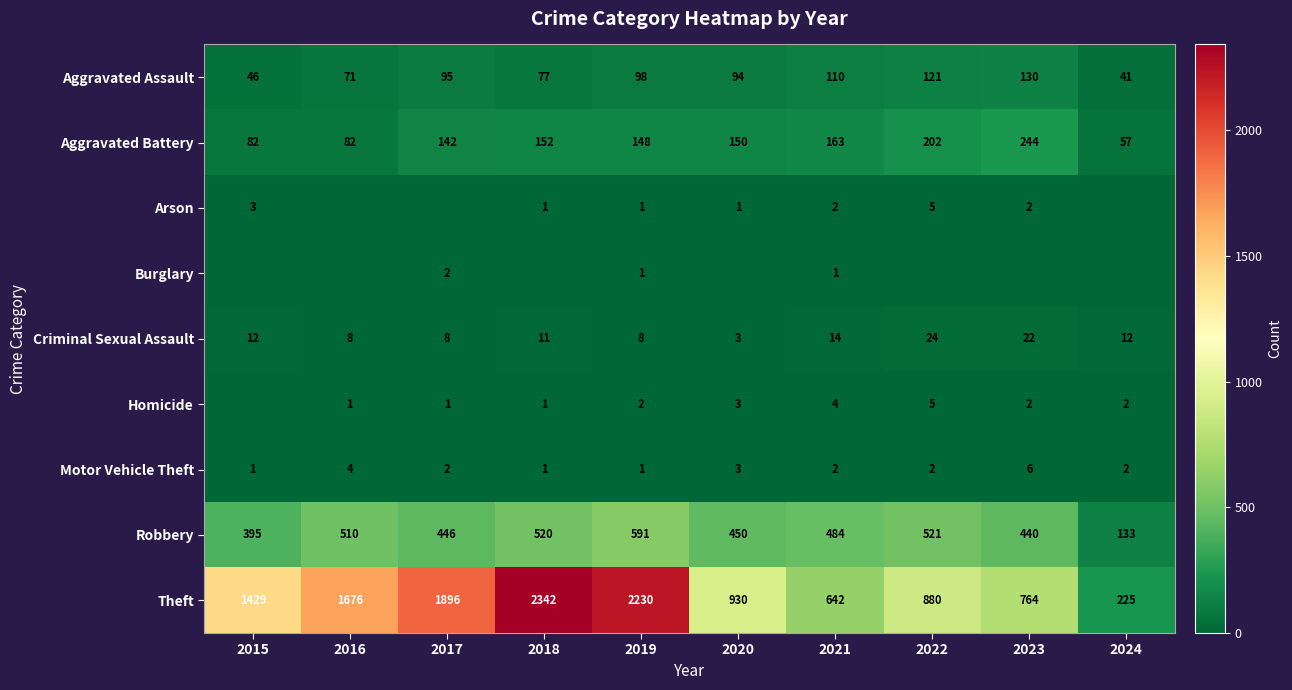

The Robbery series shows 692 at 2016. True or false?

False